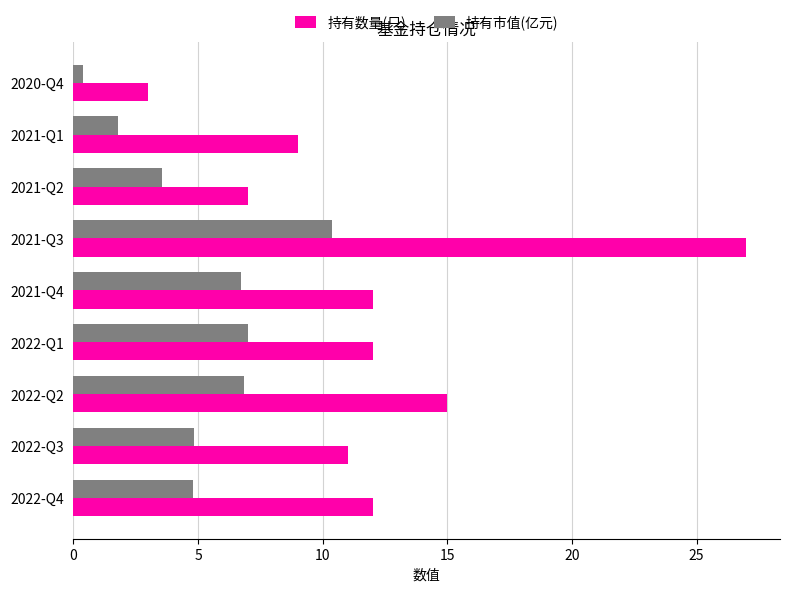

Is it true that 持有市值(亿元) equals 2.2 at 2021-Q2?

False